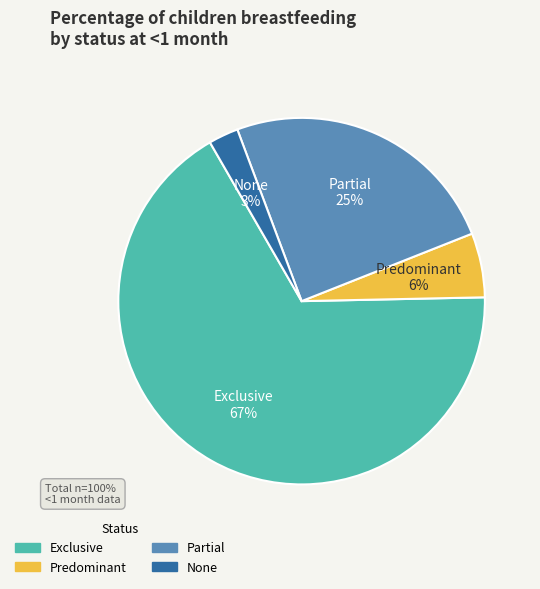

What percentage is the None slice, to the nearest percent?

3%